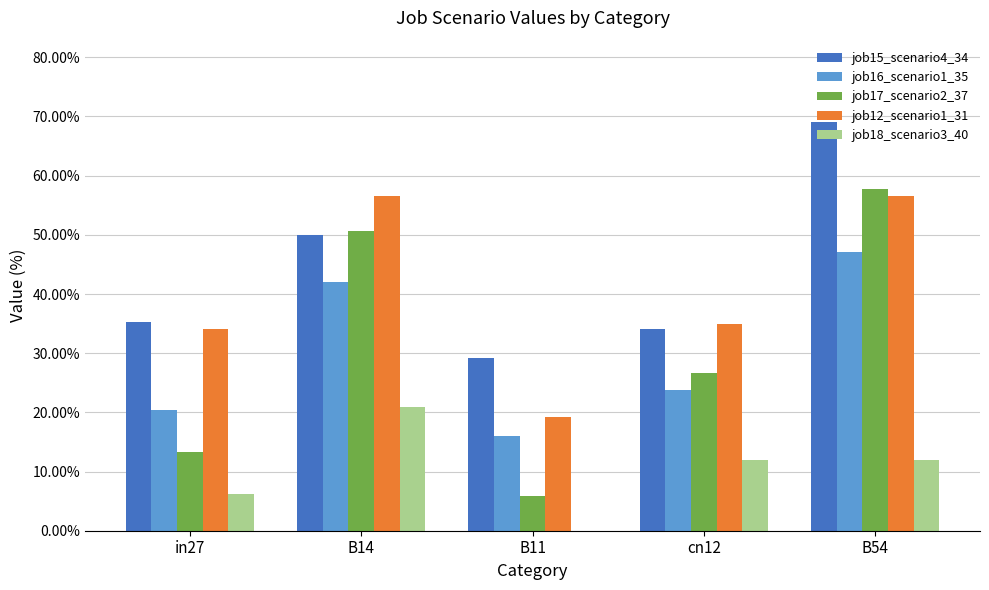

What is the maximum value shown in the chart?

0.7